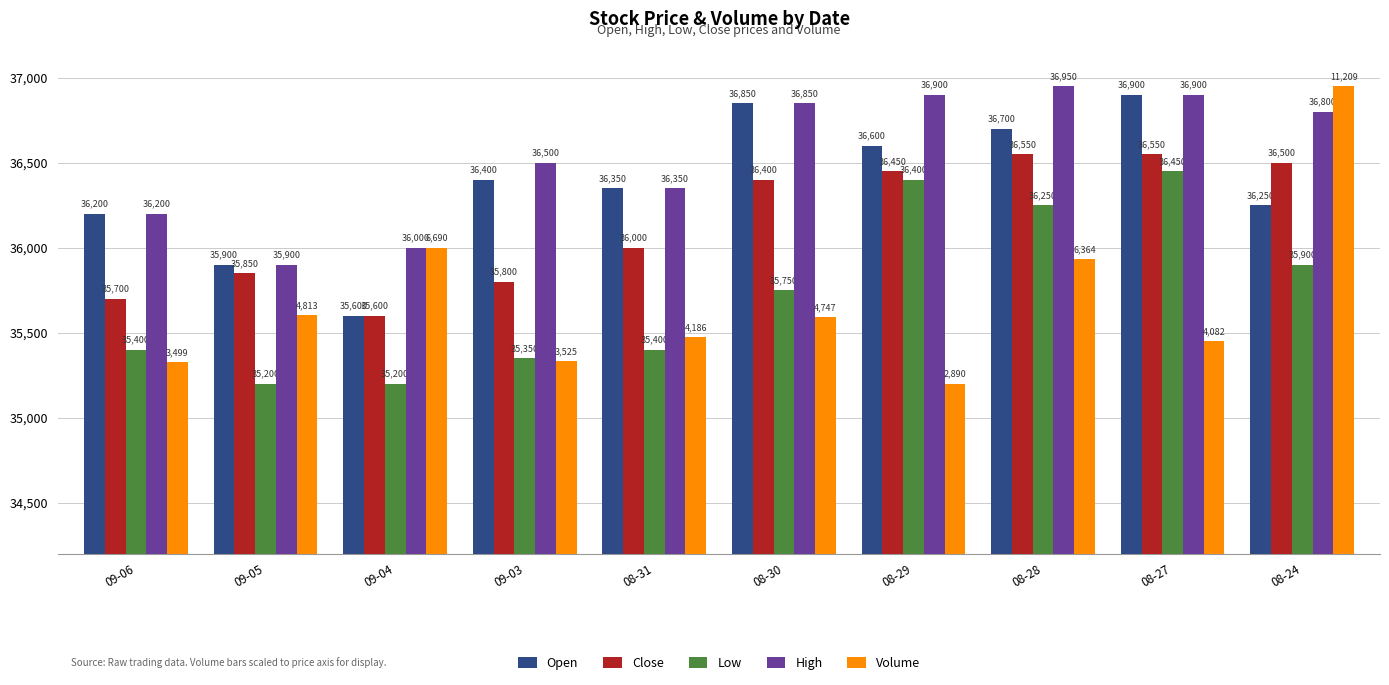

True or false: Open has a value of 36250.0 at 08-24.

True